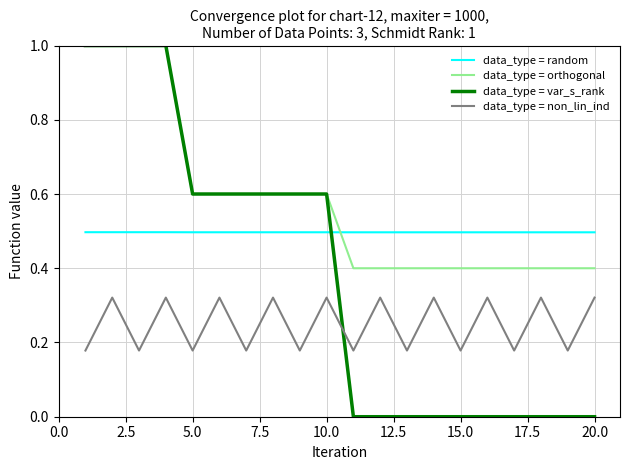

How many interior local valleys does the data_type = non_lin_ind series have?

9